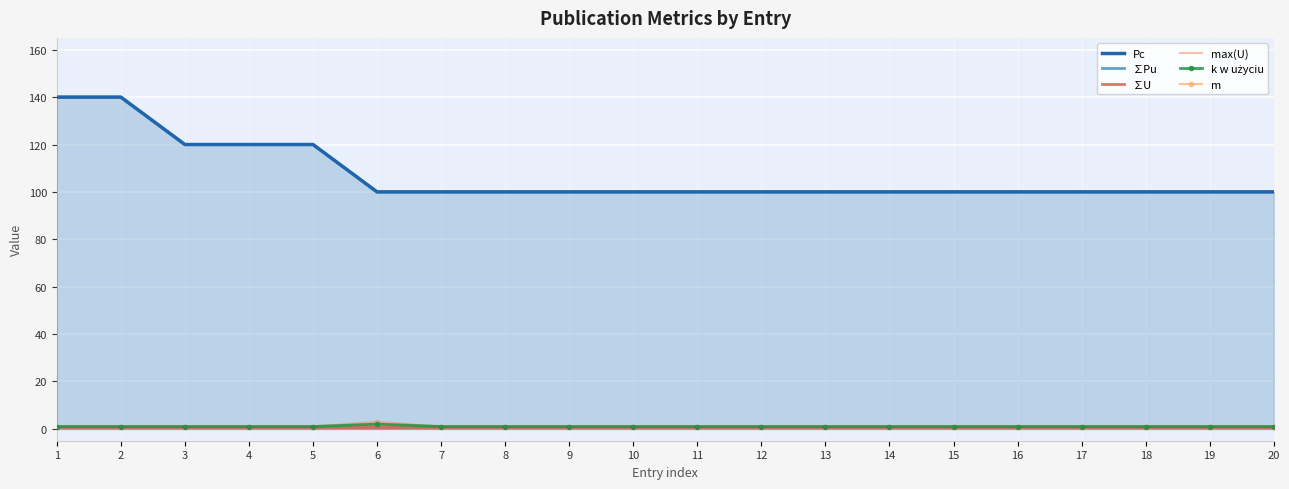

Which series has the widest spread of values?

∑Pu